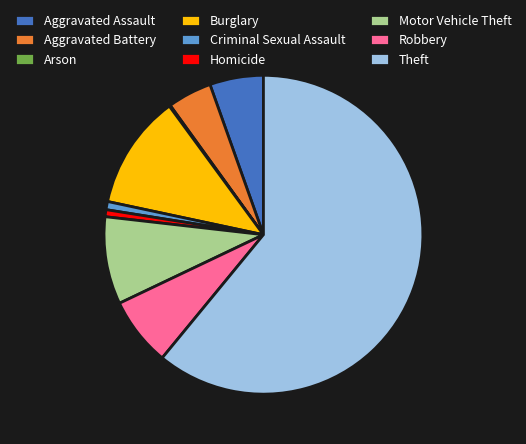

Which category has the biggest portion of the pie?

Theft